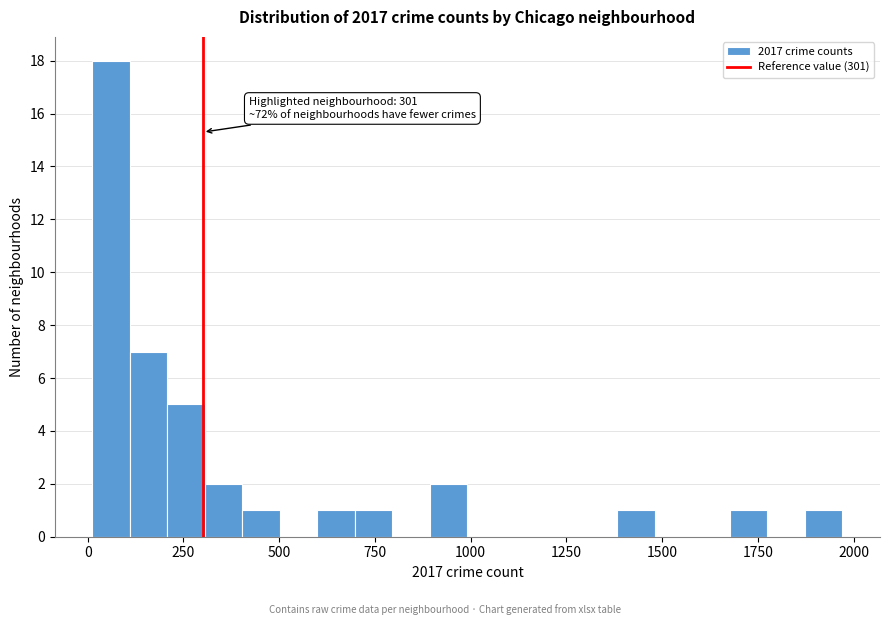

Around what value on the x-axis is the tallest bar? Give the approximate position of its centre, as read against the axis.

50